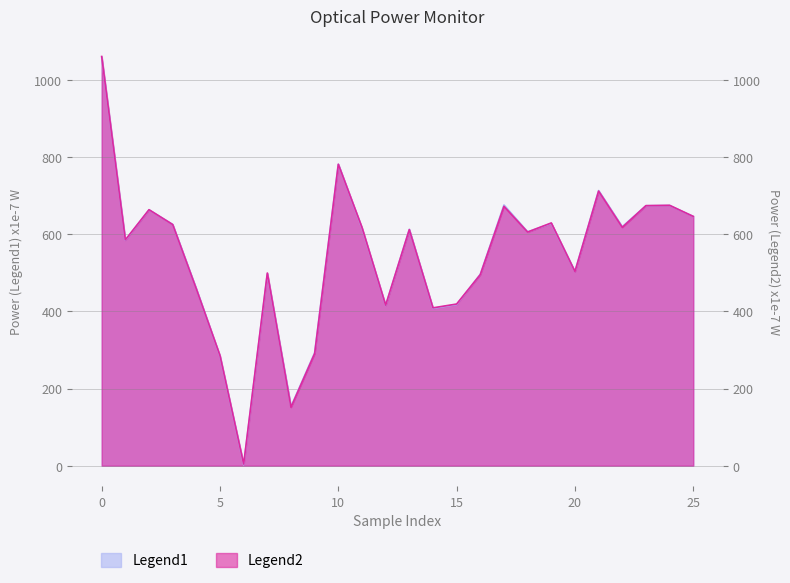

At how many categories does at least one series exceed 570?

15